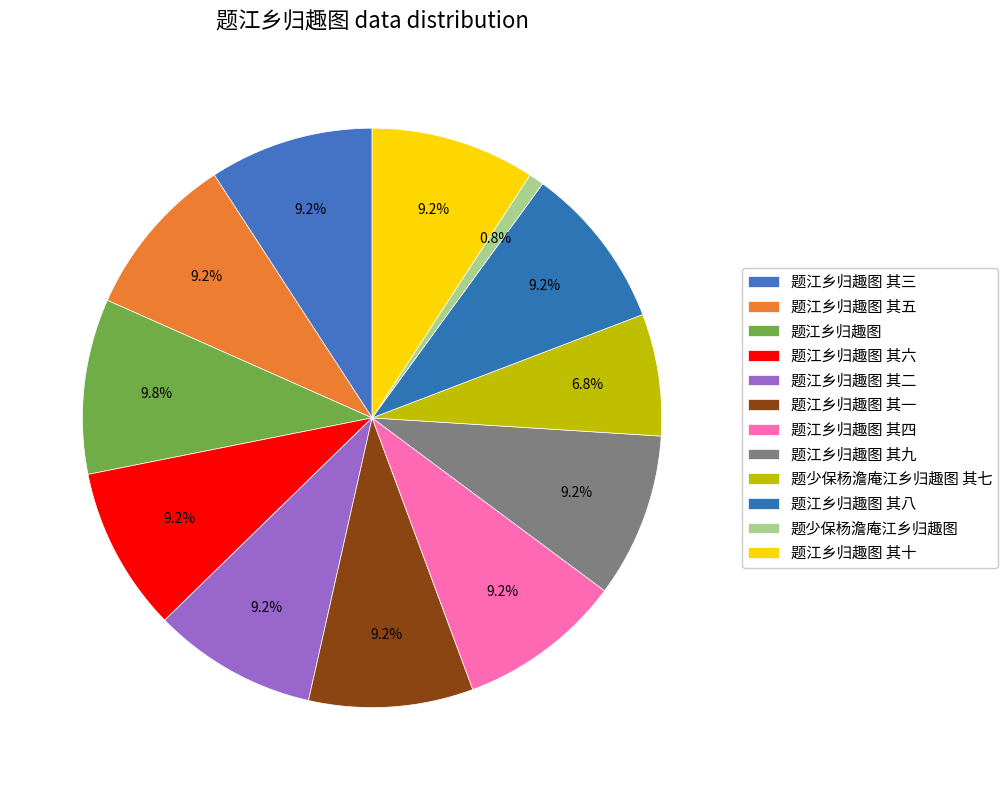

To the nearest percent, what percentage of the pie is 题江乡归趣图 其十?

9%